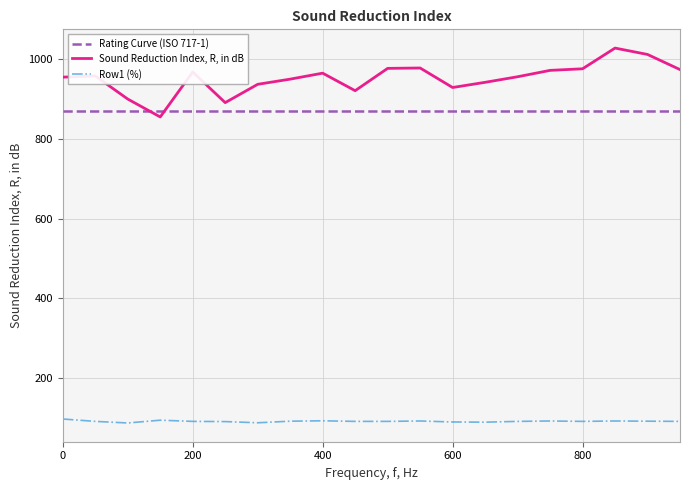

Does the chart have visible grid lines?

Yes